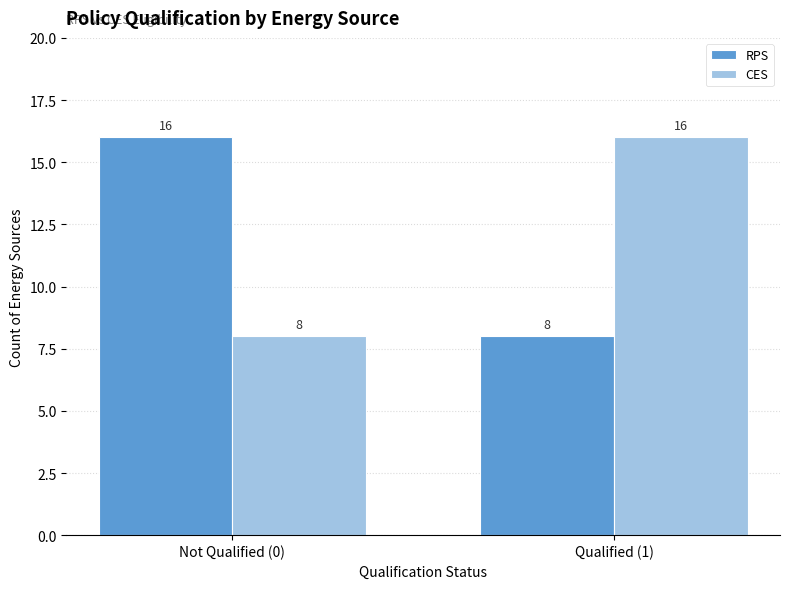

Reading right to left, list all the values displayed in this chart.

RPS: 8	16
CES: 16	8